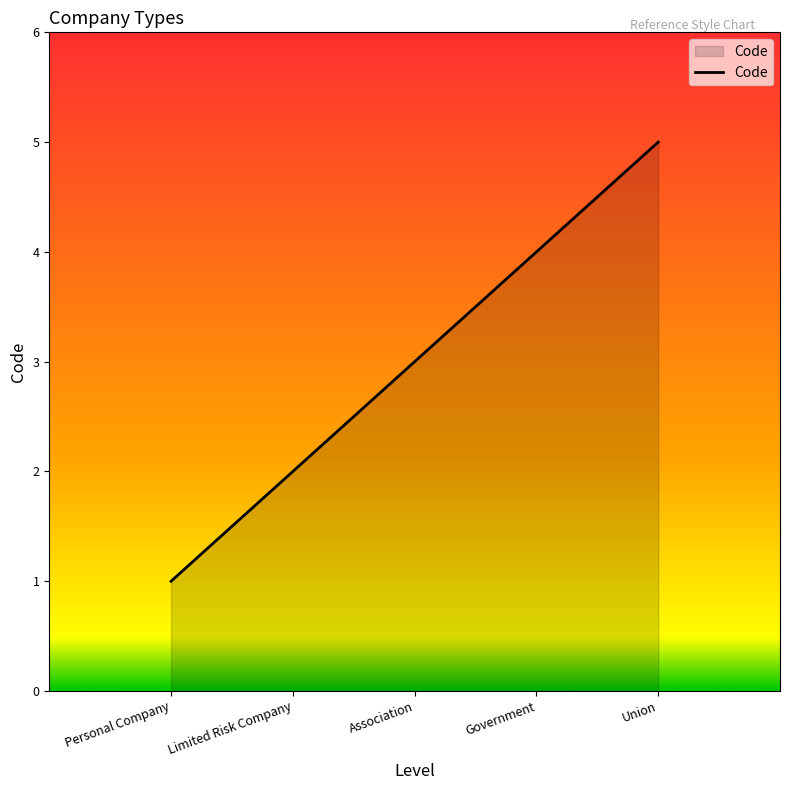

What is the difference between the second highest and second lowest values?

2